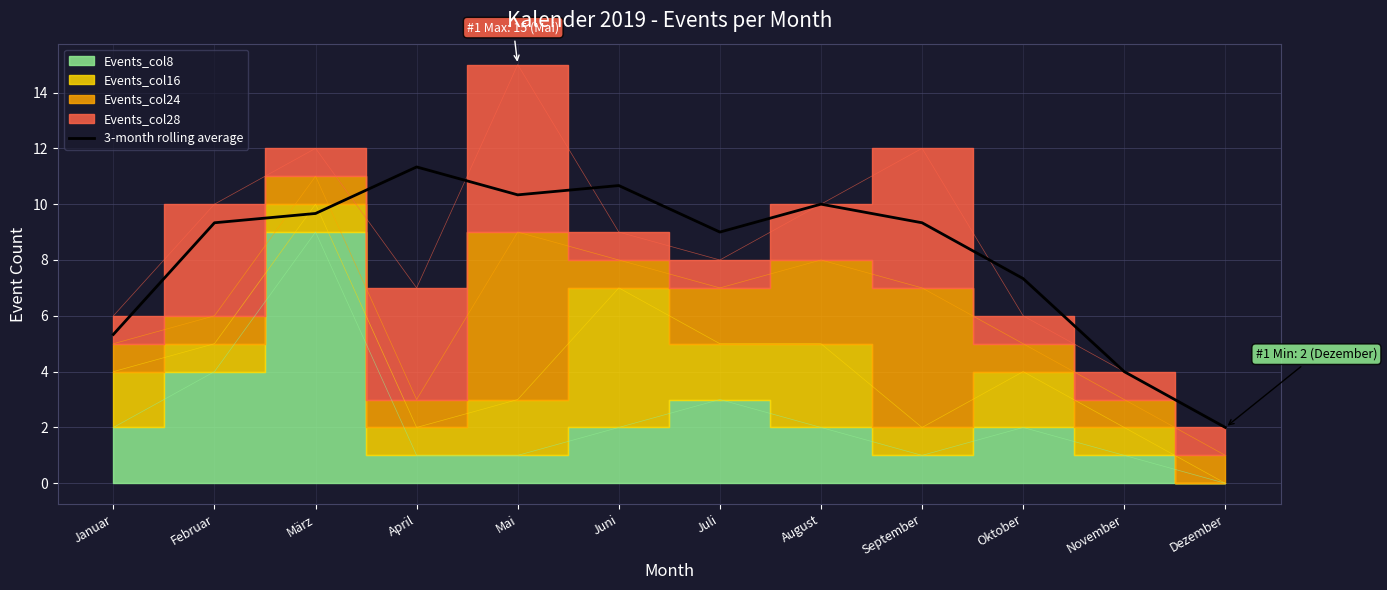

What is the difference between the second highest and second lowest values?

6.7